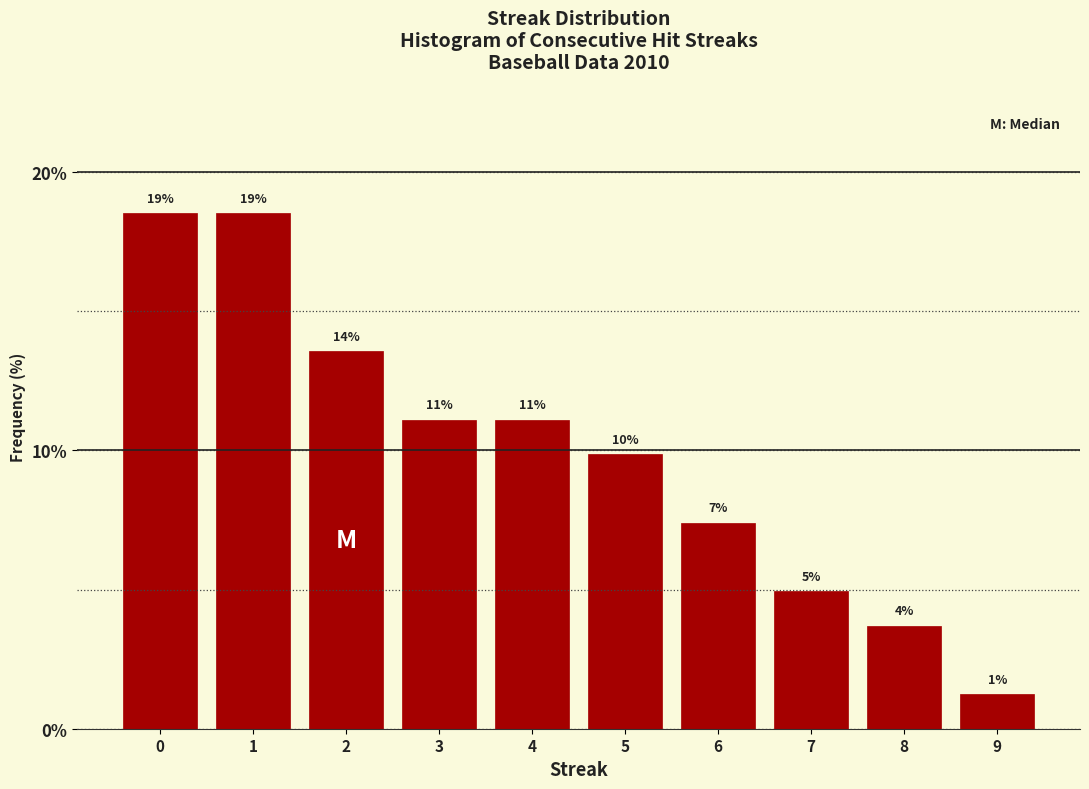

How many bars are there in total?

10